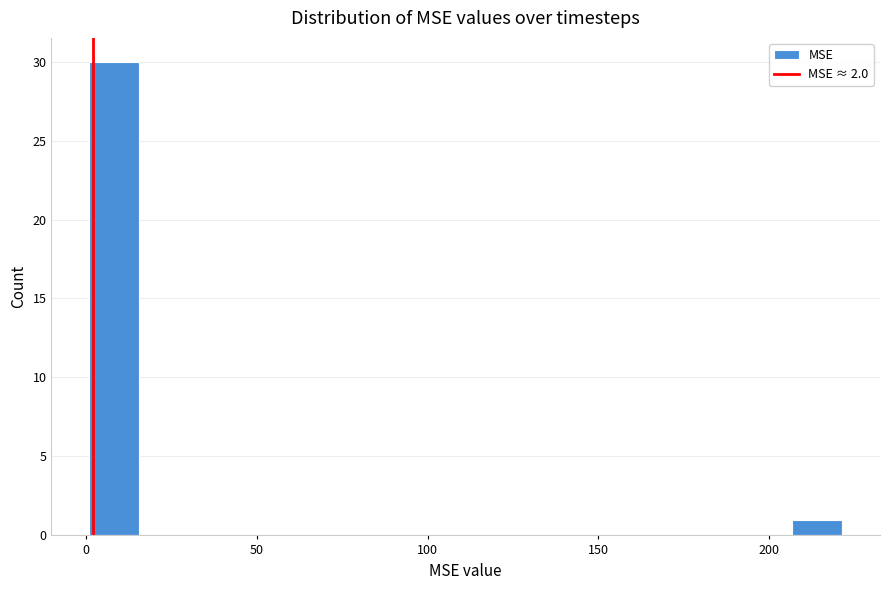

Around what value on the x-axis is the tallest bar? Give the approximate position of its centre, as read against the axis.

10